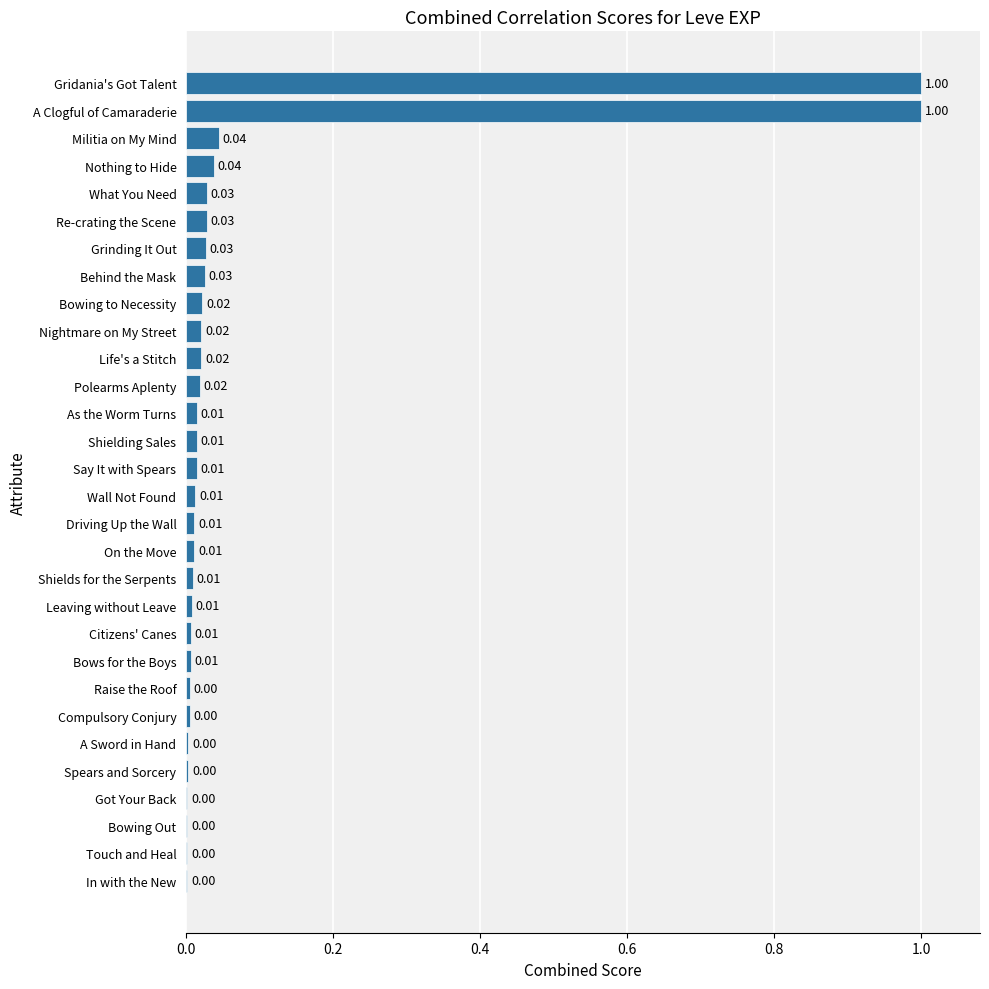

What is the sum of all values?

2.4